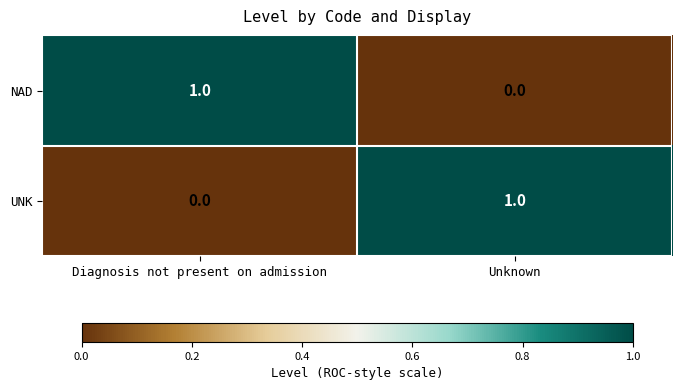

At Diagnosis not present on admission, list the series in order from largest to smallest.

NAD, UNK